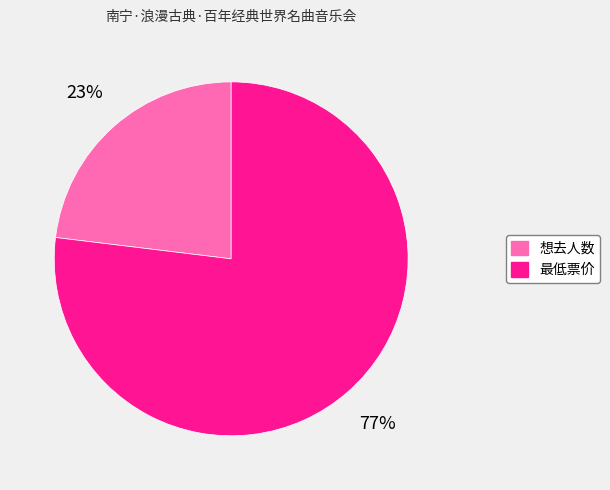

To the nearest percent, what portion does 想去人数 represent?

23%